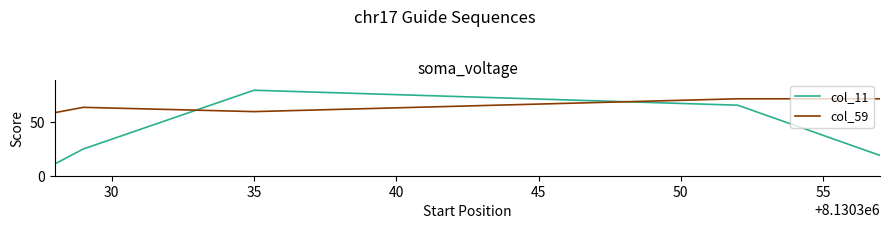

Rank the series by their maximum value, from highest to lowest.

col_11, col_59